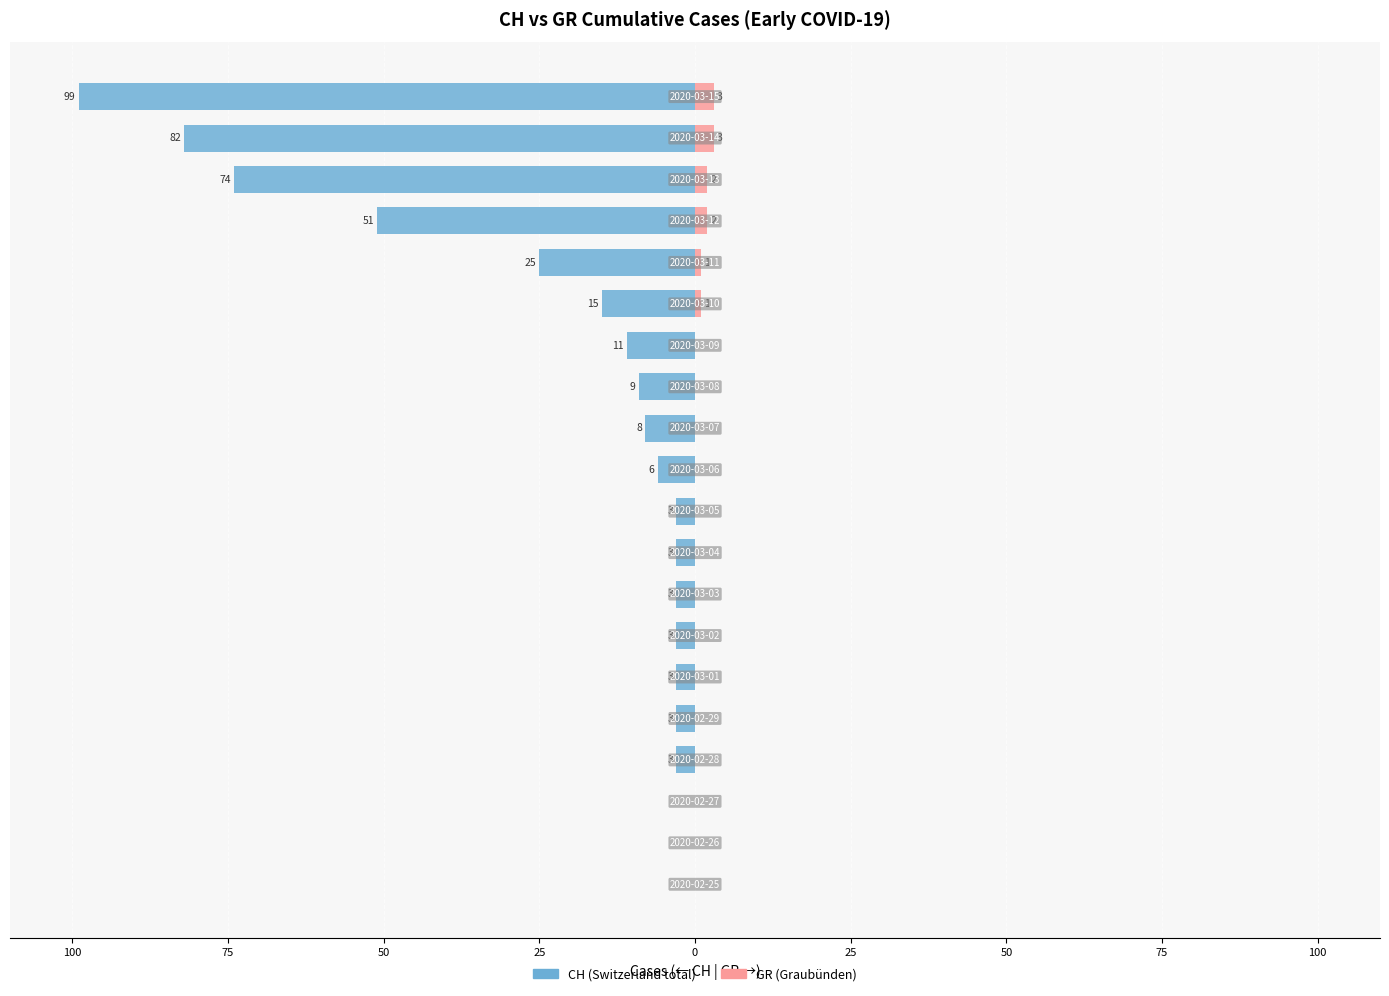

What is the label of the 9th bar from the right?

11